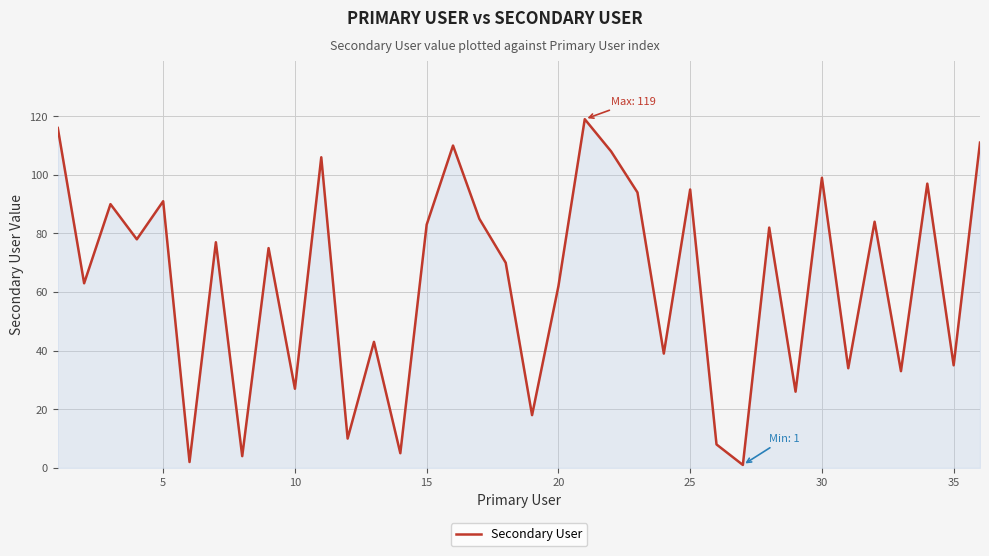

What is the difference between the maximum and minimum values?

118